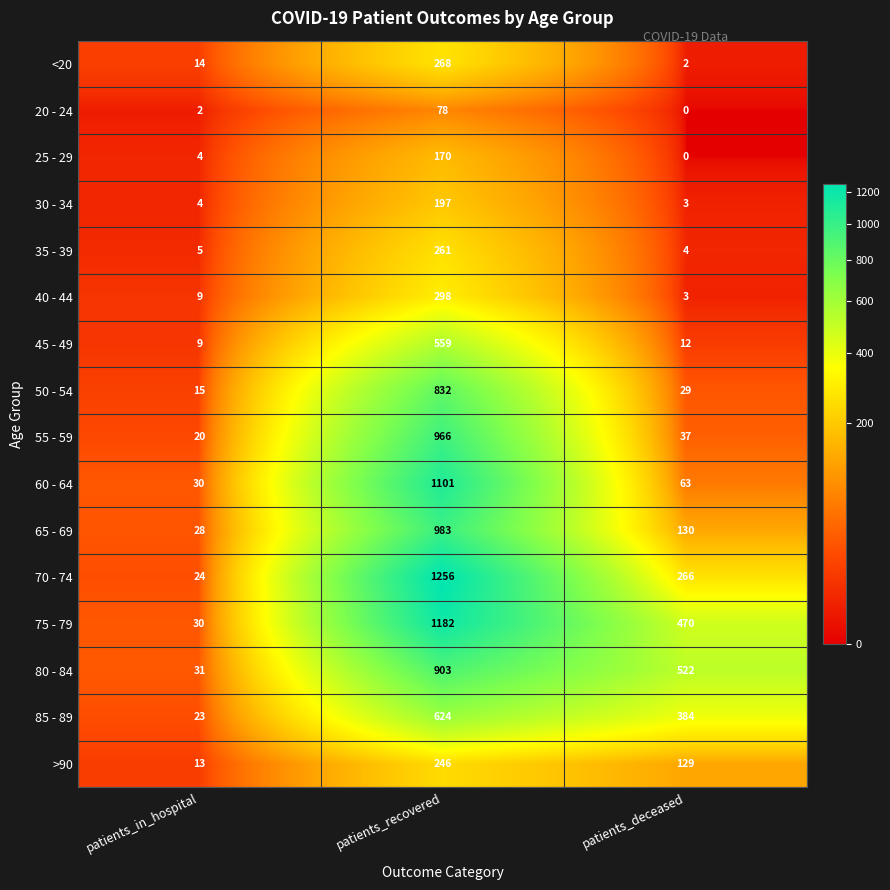

The value of 45 - 49 at patients_recovered is 559. True or false?

True